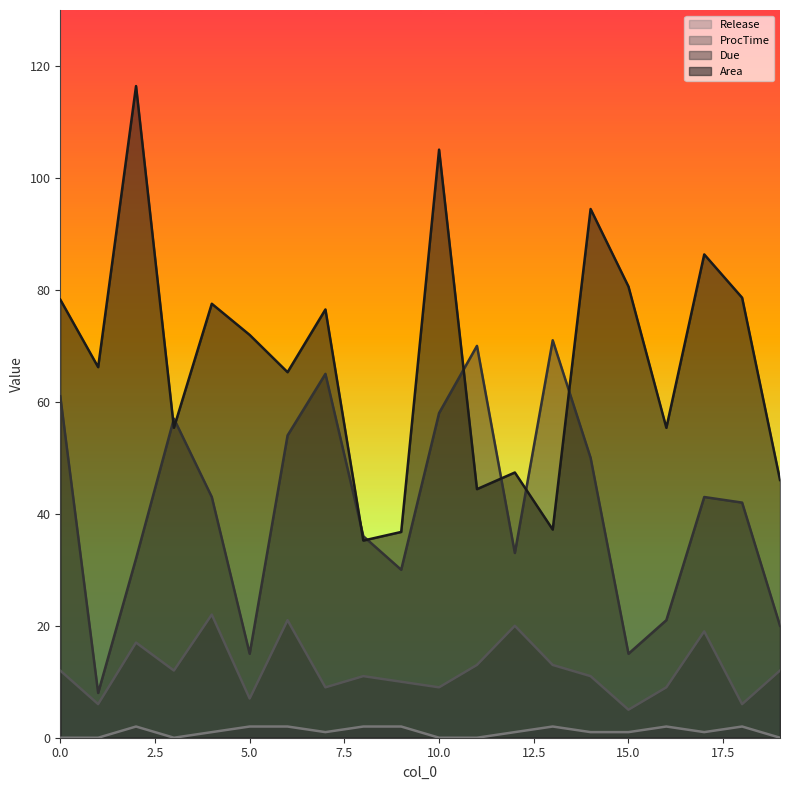

Which series has the widest spread of values?

Area